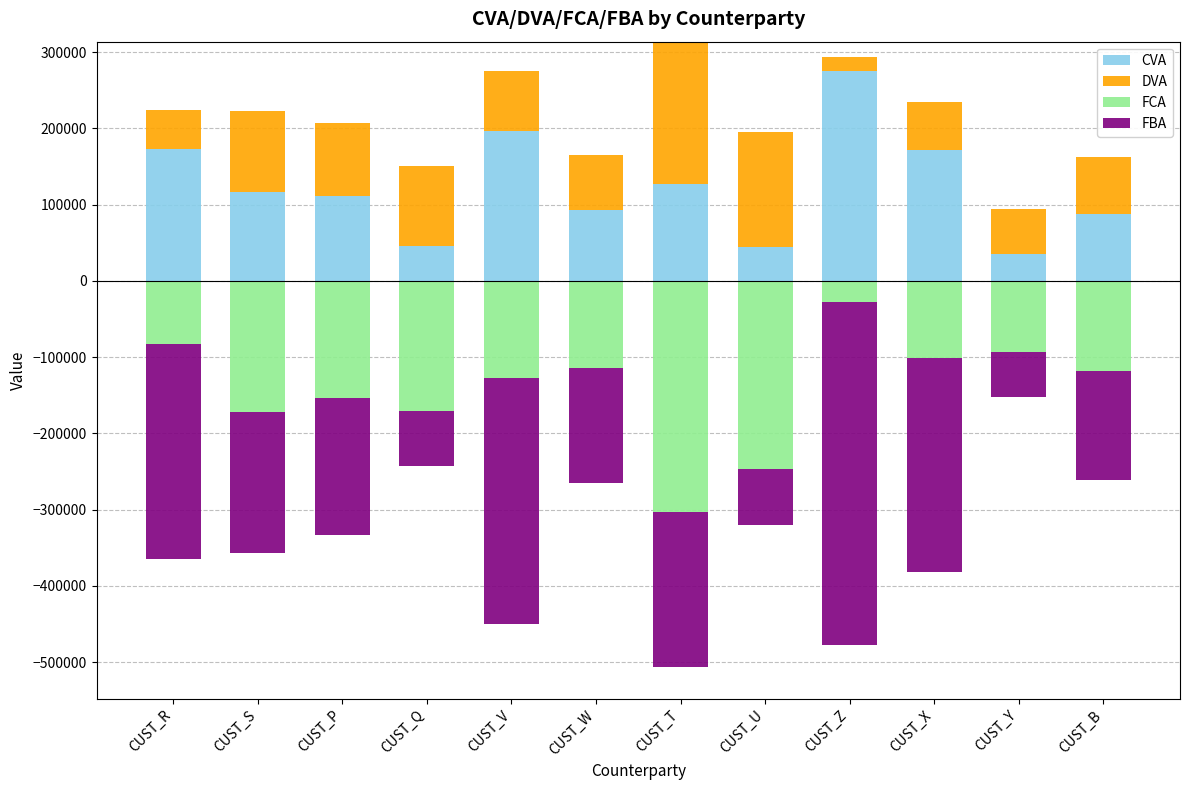

Is it true that CVA equals 88180.5 at CUST_B?

True